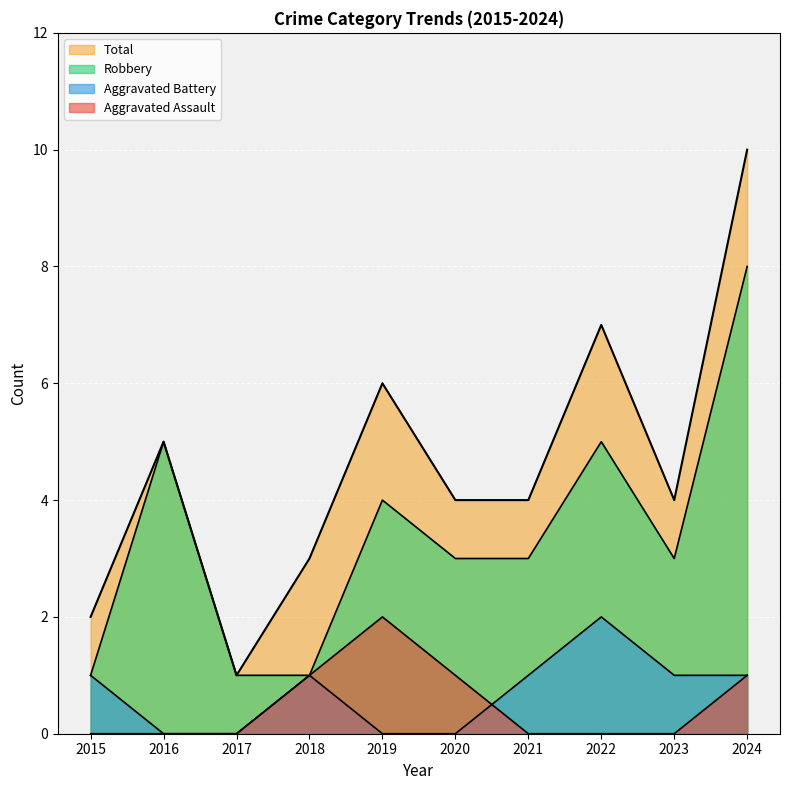

What is the value of the Aggravated Battery point at the 1st from the left?

1